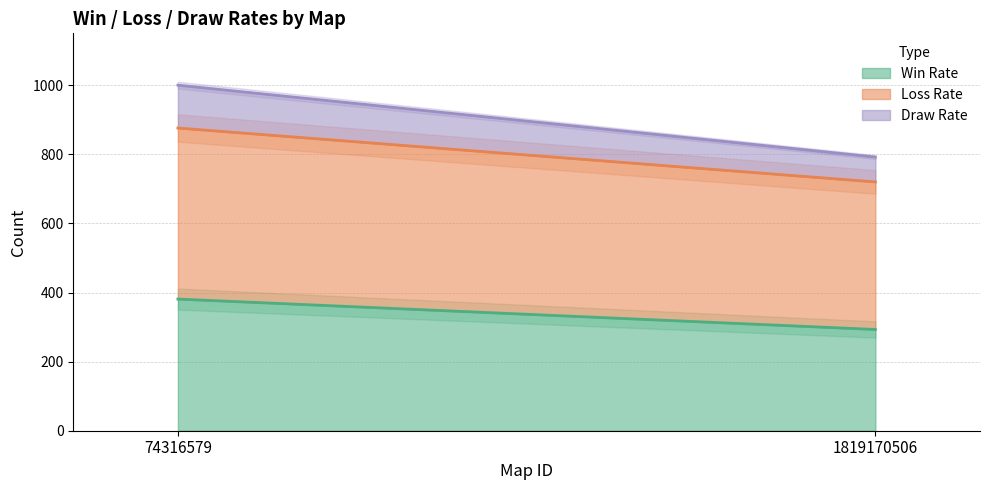

Reading right to left, list all the values displayed in this chart.

Win Rate: 1819170506=293	74316579=381
Loss Rate: 1819170506=427	74316579=495
Draw Rate: 1819170506=72	74316579=124